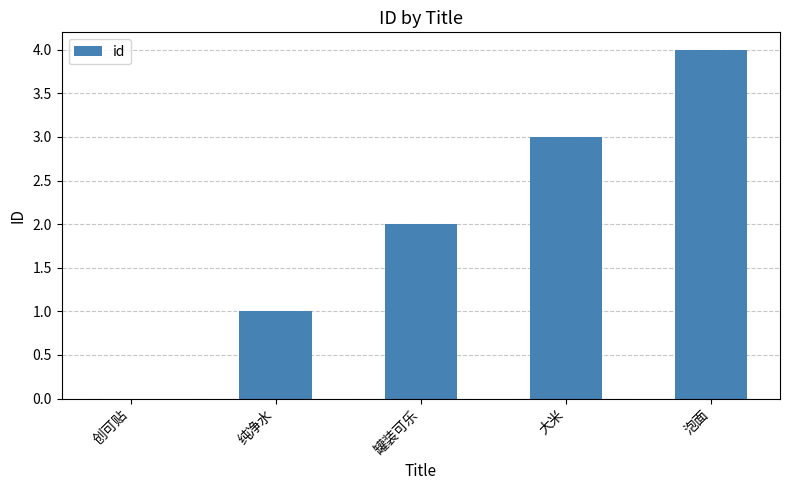

What is the sum of the values at 纯净水 and 泡面?

5